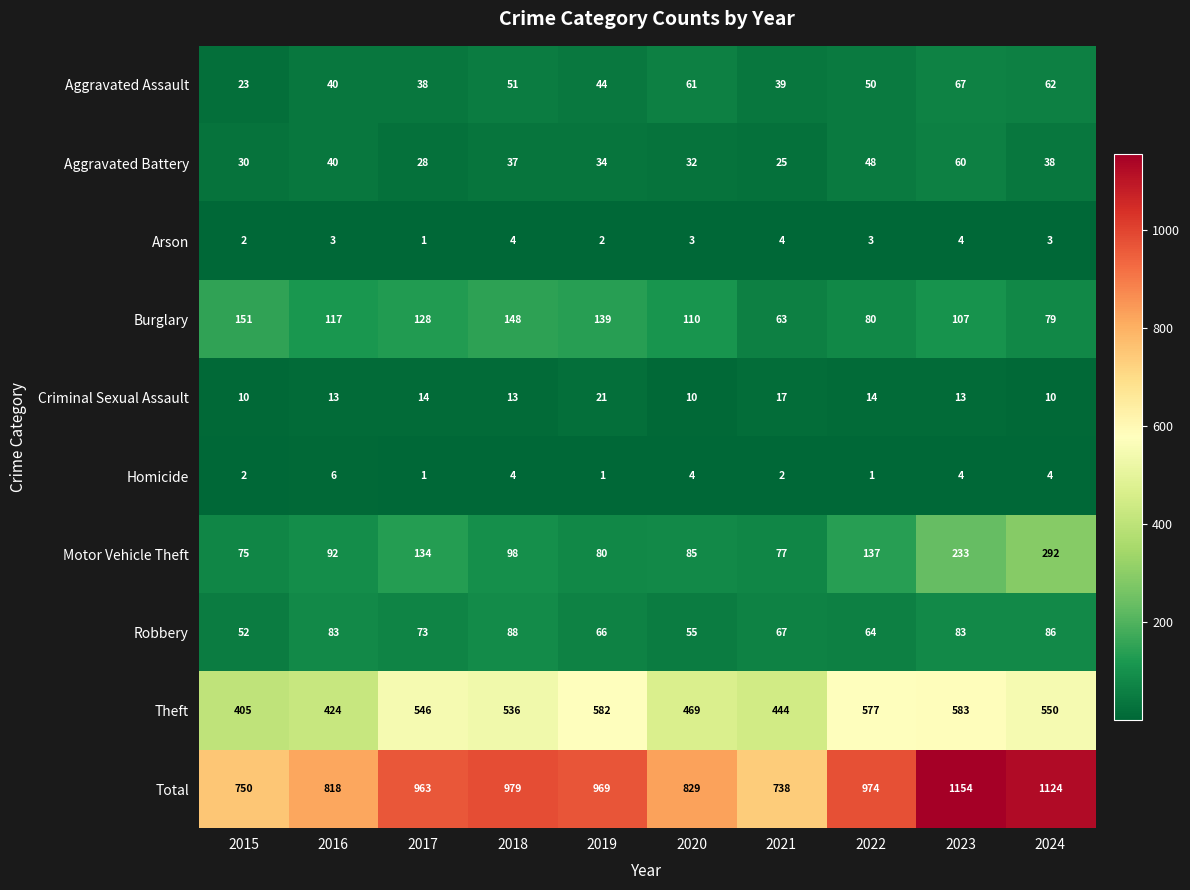

What is the difference between the Robbery values at 2015 and 2021?

15